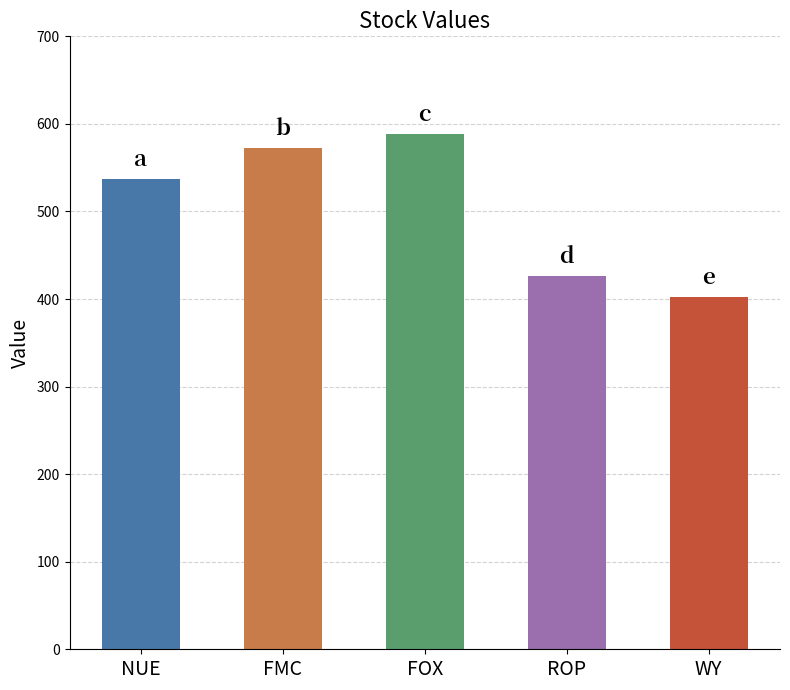

At which category does the chart reach its minimum across all series?

WY